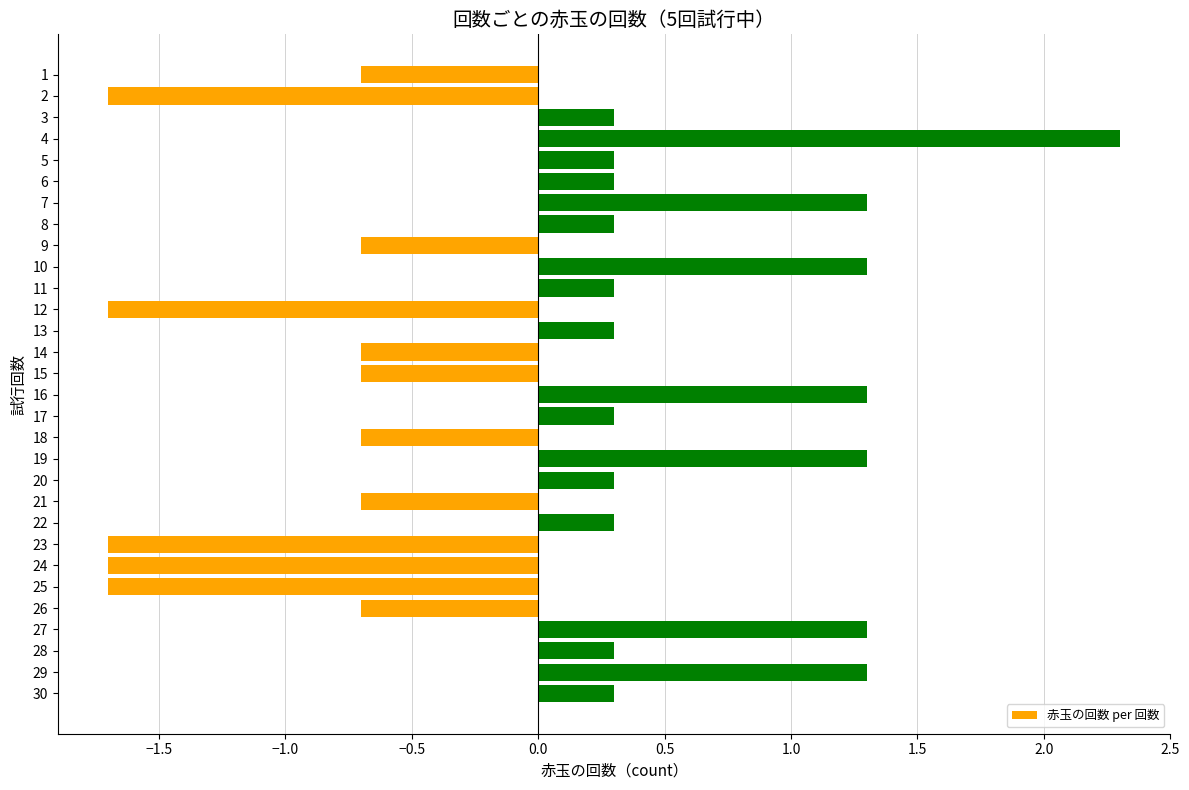

What is the difference between the second highest and second lowest values?

3.0